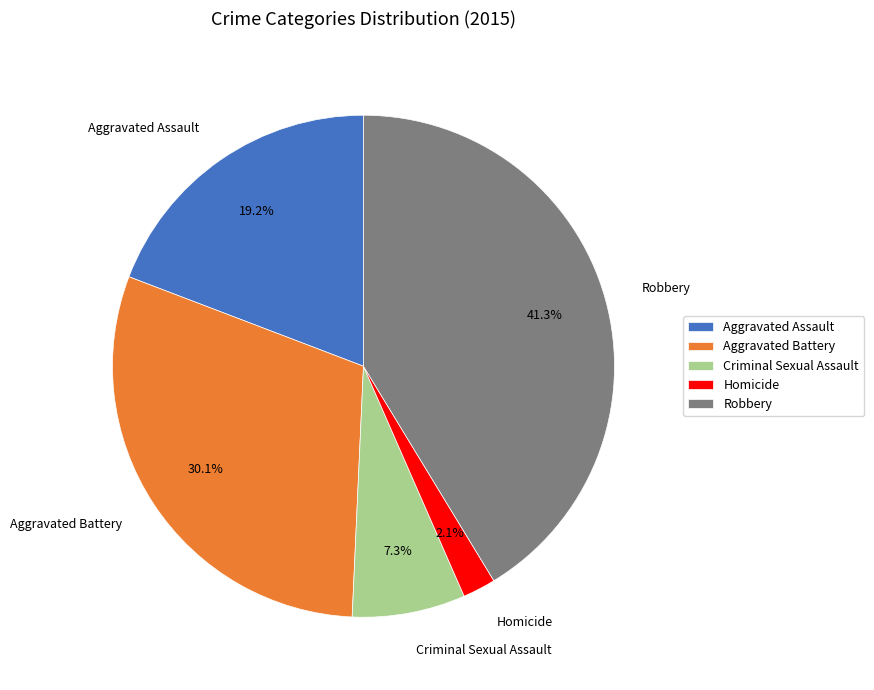

Is it true that Aggravated Battery is 30% of the pie?

True